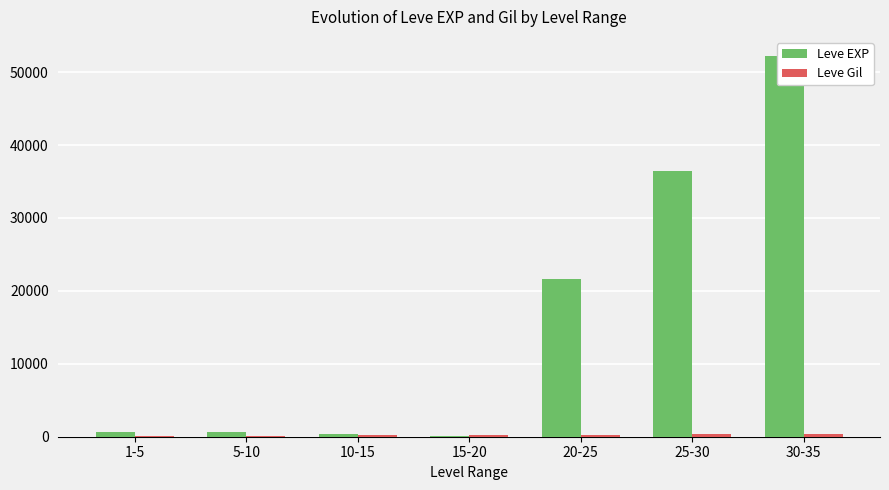

What is the approximate value of Leve Gil at 25-30, to the nearest 10?

320